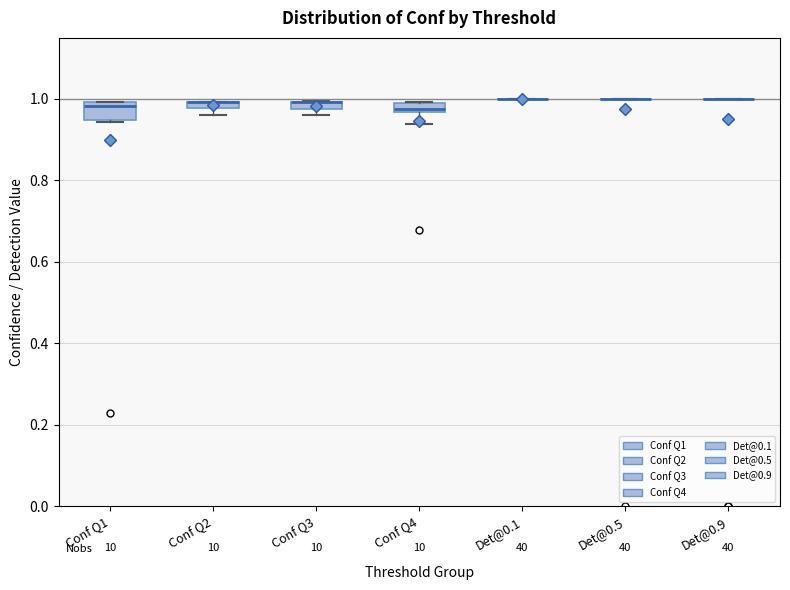

Where does the median line of the box for Conf Q1 sit on the y-axis? The values are not printed on the chart, so give them approximately, as read against the axis.

0.98